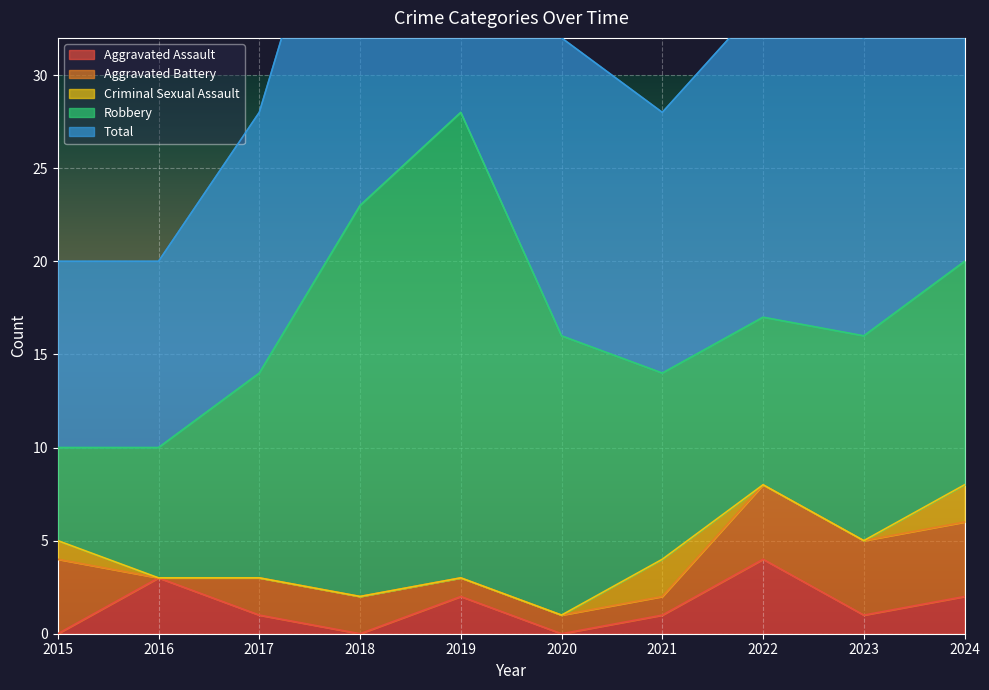

How many values in the Criminal Sexual Assault series exceed 0?

3